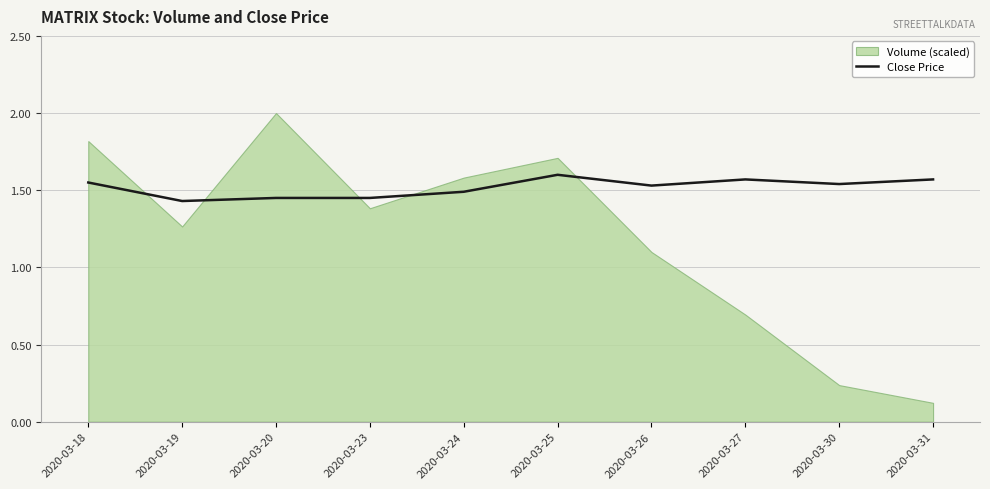

The value of Close Price at 2020-03-20 is 2.3. True or false?

False